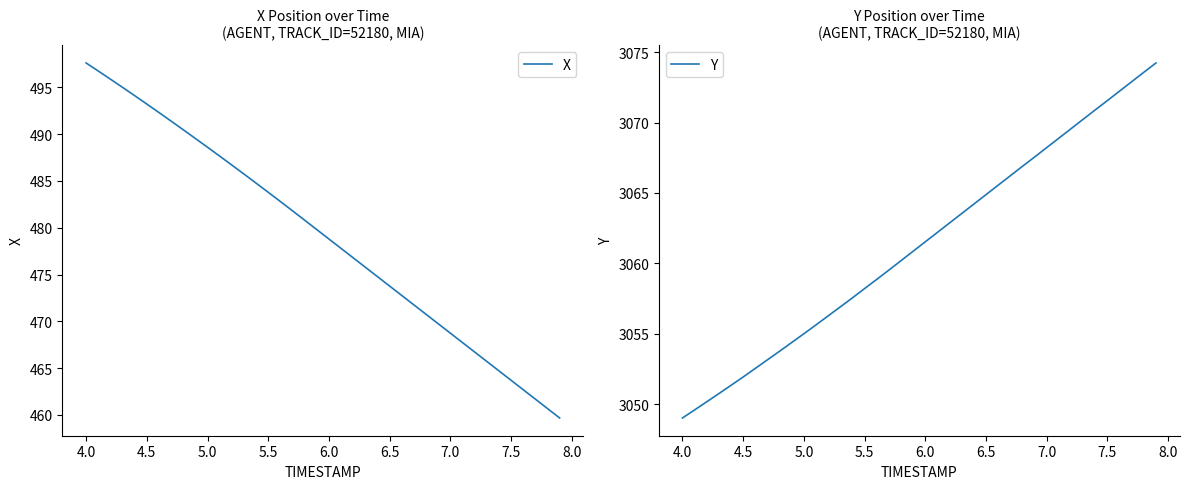

Reading right to left, what are all the values shown in this chart?

X: 459.7	460.7	461.7	462.7	463.7	464.7	465.7	466.7	467.7	468.7	469.7	470.7	471.8	472.8	473.8	474.8	475.8	476.8	477.8	478.8	479.8	480.8	481.8	482.8	483.8	484.8	485.7	486.7	487.7	488.6	489.5	490.5	491.4	492.3	493.2	494.1	495.0	495.9	496.8	497.6
Y: 3074.2	3073.6	3072.9	3072.2	3071.6	3070.9	3070.2	3069.6	3068.9	3068.2	3067.6	3066.9	3066.2	3065.6	3064.9	3064.2	3063.5	3062.9	3062.2	3061.5	3060.9	3060.2	3059.5	3058.9	3058.2	3057.6	3056.9	3056.3	3055.6	3055.0	3054.4	3053.8	3053.2	3052.5	3051.9	3051.3	3050.8	3050.2	3049.6	3049.0